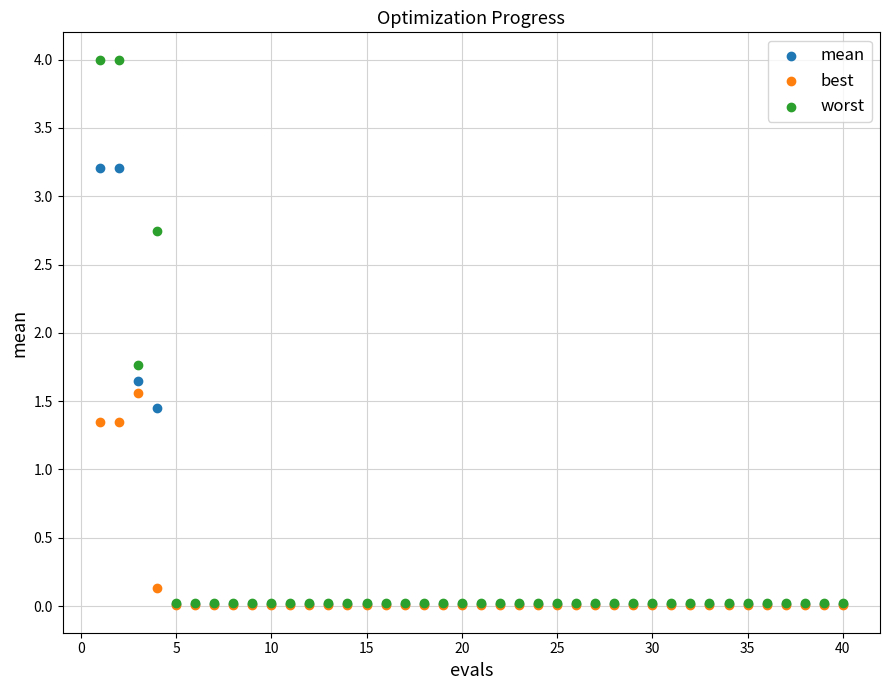

Which series has the widest spread of Y values?

worst